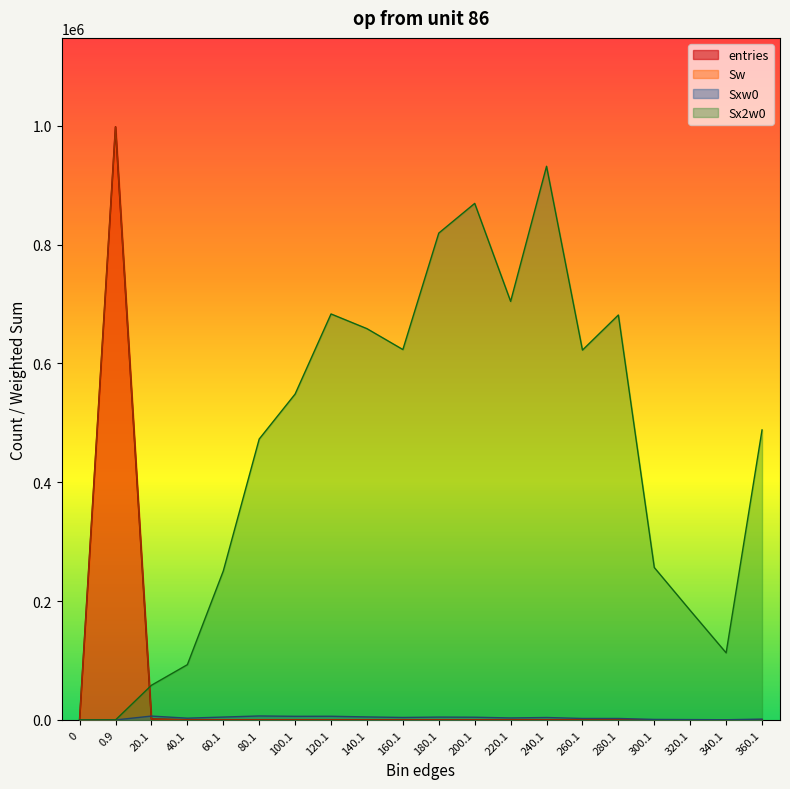

Reading left to right, list all the values displayed in this chart.

entries: 0	997983	1413	99	95	95	68	56	39	28	28	24	16	18	10	9	3	2	1	4
Sw: 0	997983	1413	99	95	95	68	56	39	28	28	24	16	18	10	9	3	2	1	4
Sxw0: 0	0	6504	2975	4849	6679	6096	6177	5063	4175	4787	4565	3356	4094	2494	2476	877	607	336	1397
Sx2w0: 0	0	58344	92993	250645	472673	548384	683151	658421	623263	819223	869185	704298	931672	622354	681396	256477	184225	112896	487967